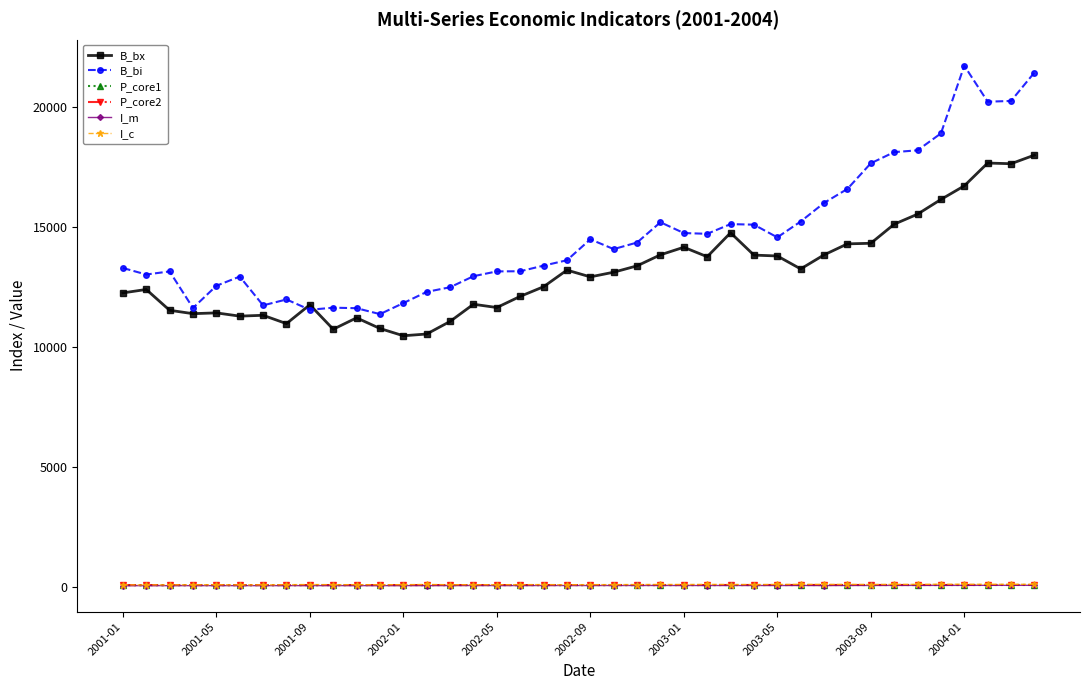

At how many categories does at least one series exceed 7465?

40